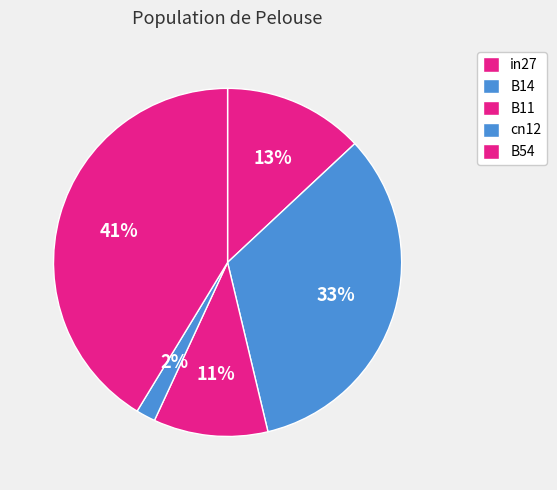

What percentage is the cn12 slice, to the nearest percent?

2%